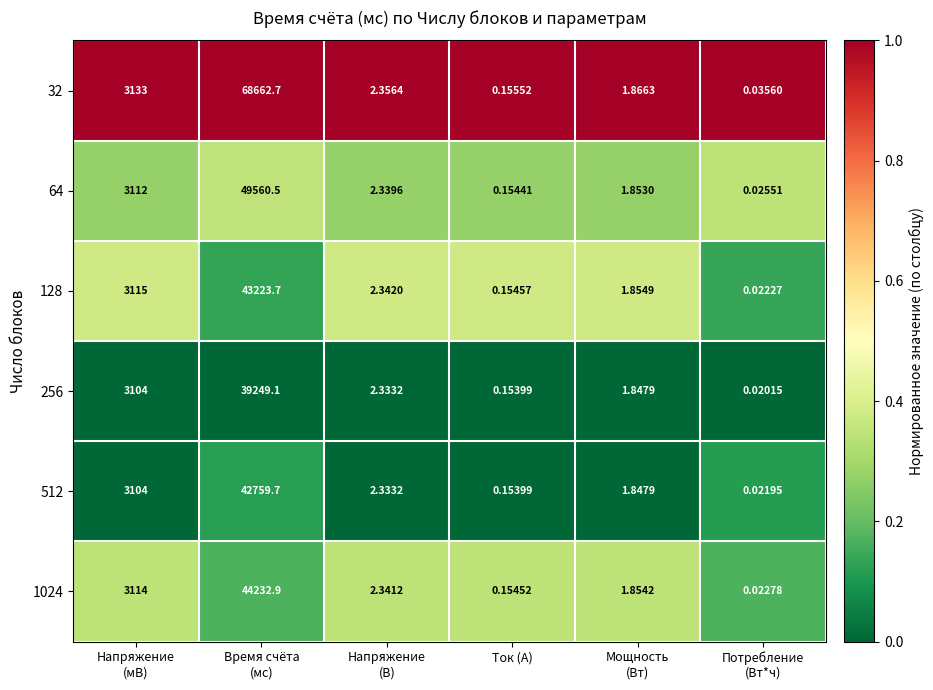

At which category does the chart reach its minimum across all series?

Потребление
(Вт*ч)